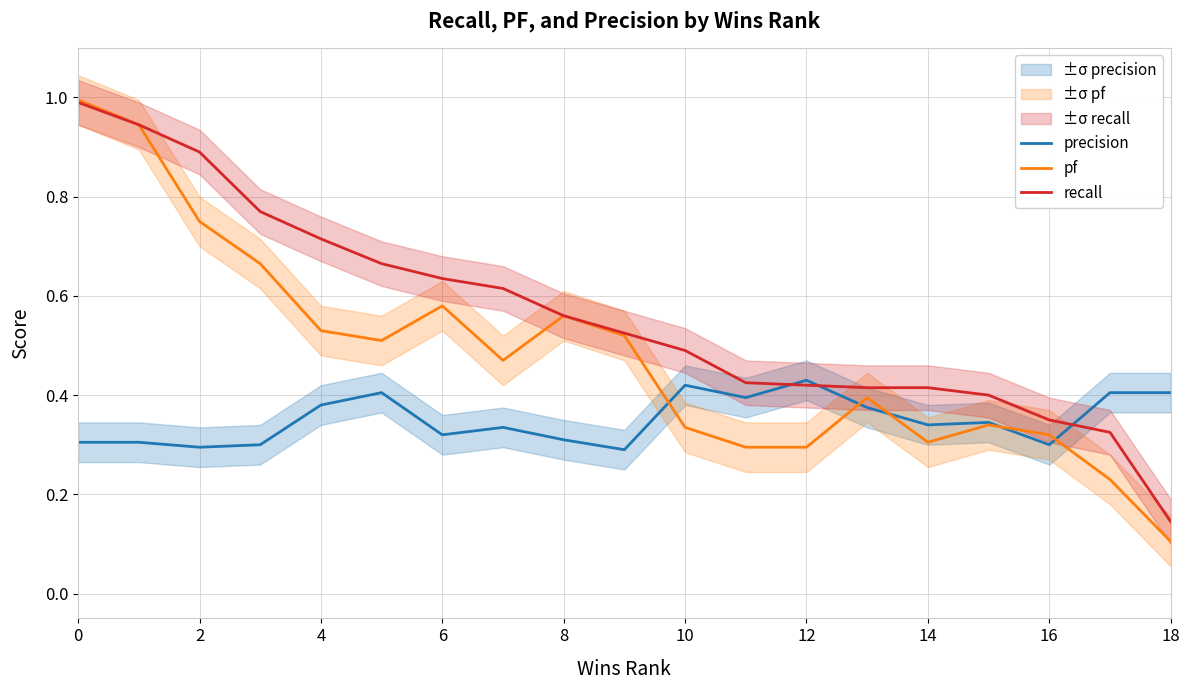

Rank the series by their average value, from highest to lowest.

recall, pf, precision